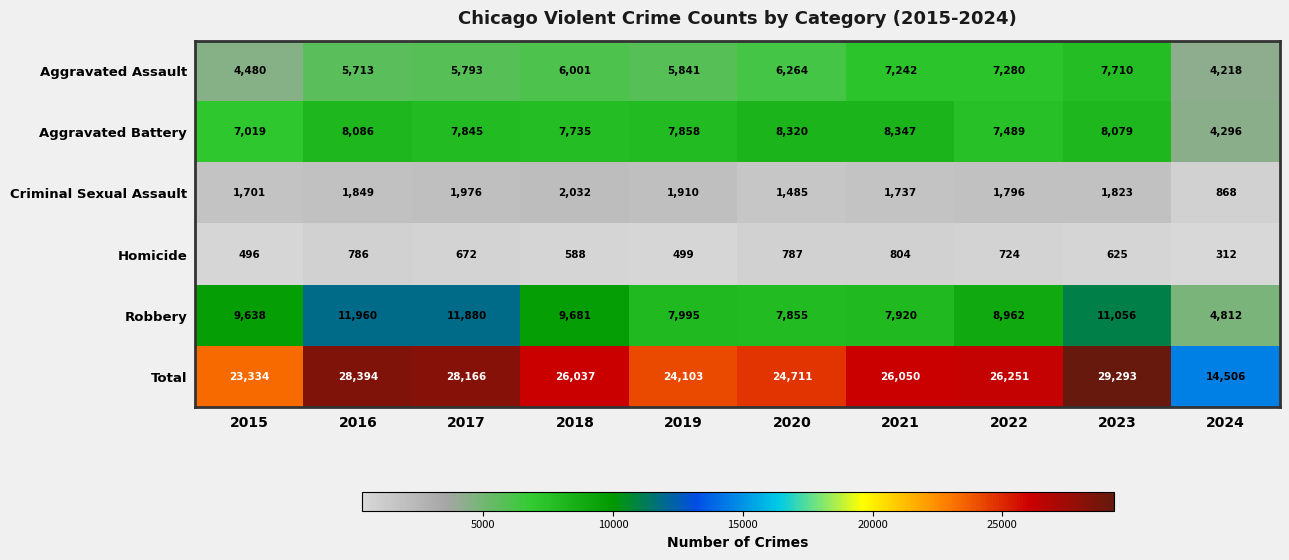

What is the lowest value of the Total series?

14506